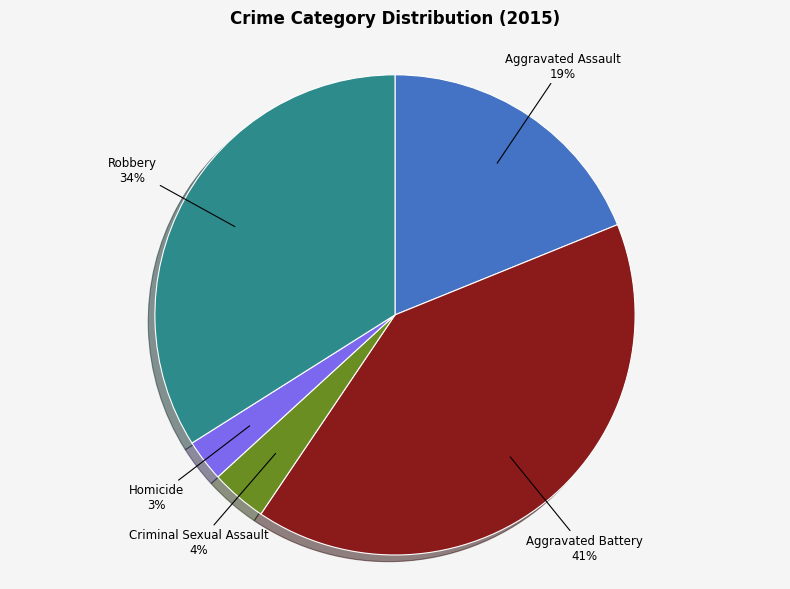

Count the number of slices in the pie.

5